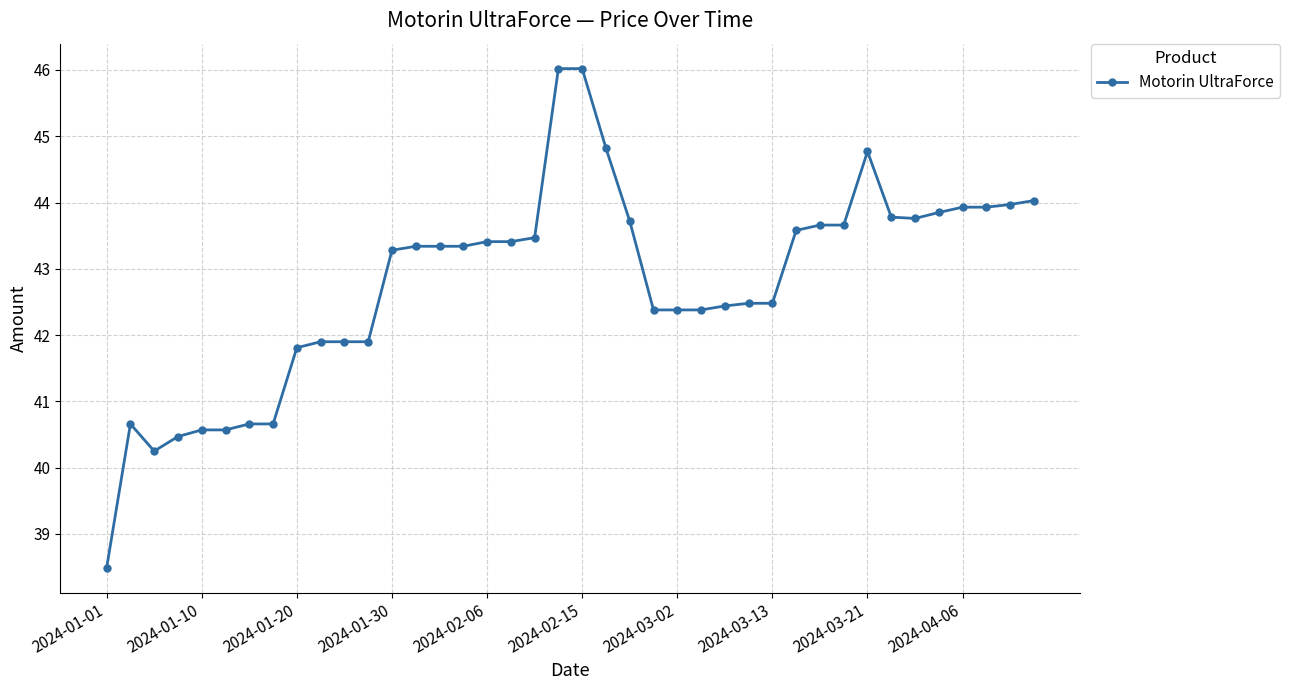

What is the greatest value displayed?

46.0